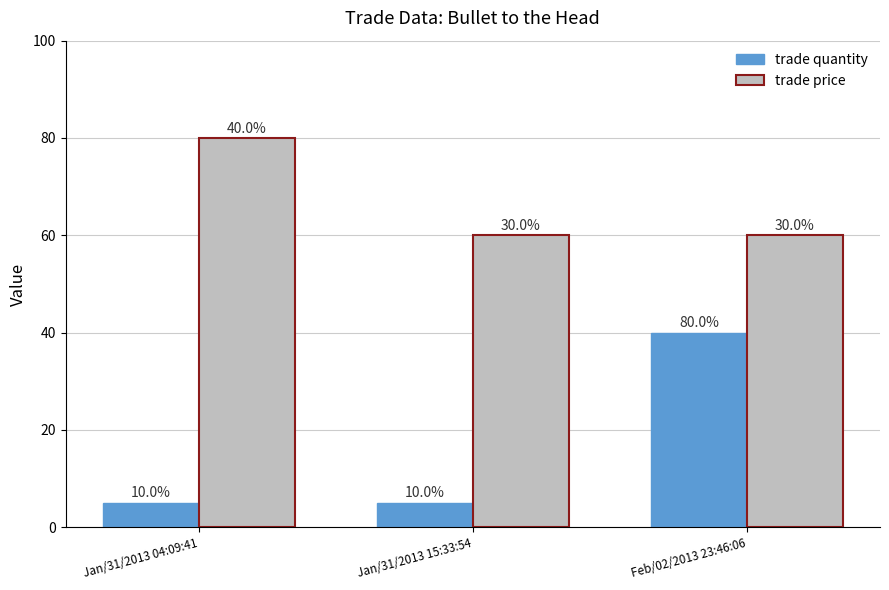

What is the minimum value shown in the chart?

5